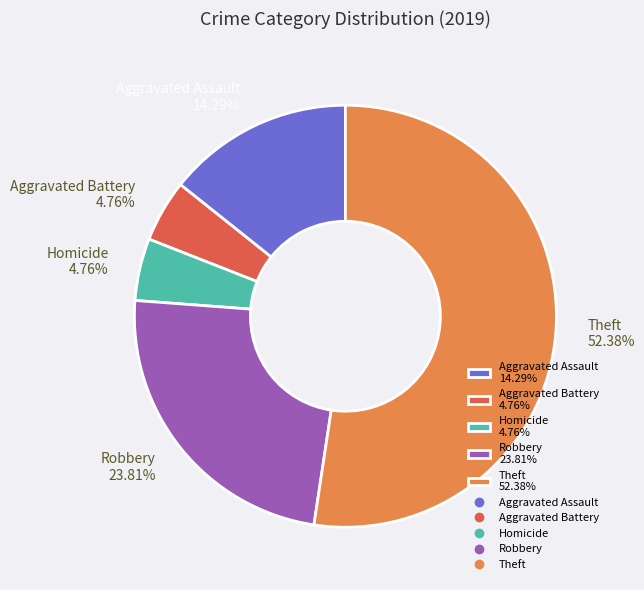

What is the largest slice in the pie chart?

Theft 52.38%